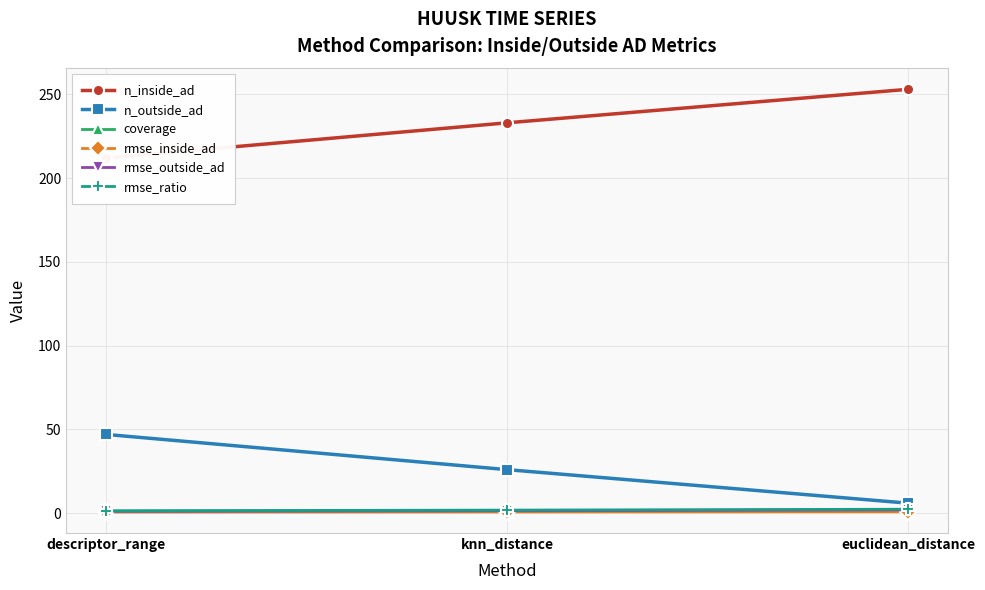

What position from the right is euclidean_distance?

1